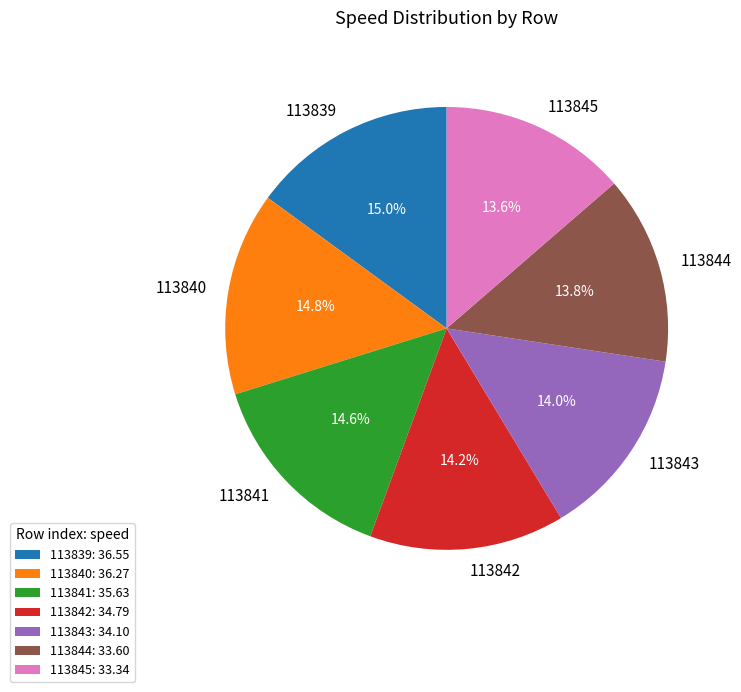

Approximately how many times larger is the value at 113842 compared to 113840?

1.0